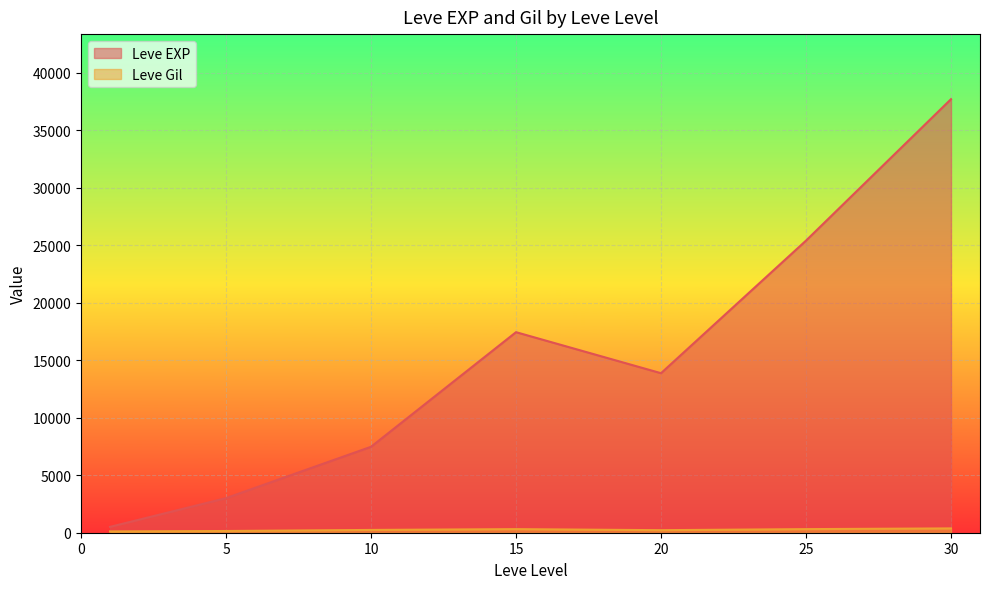

What is the approximate value of Leve Gil at 15, to the nearest 50?

250